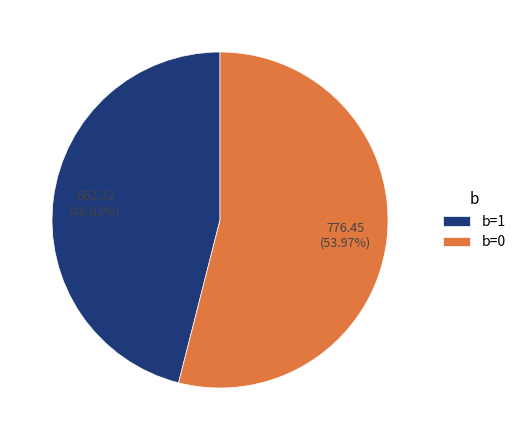

Do b=1 and b=0 together represent more than half of the pie?

Yes